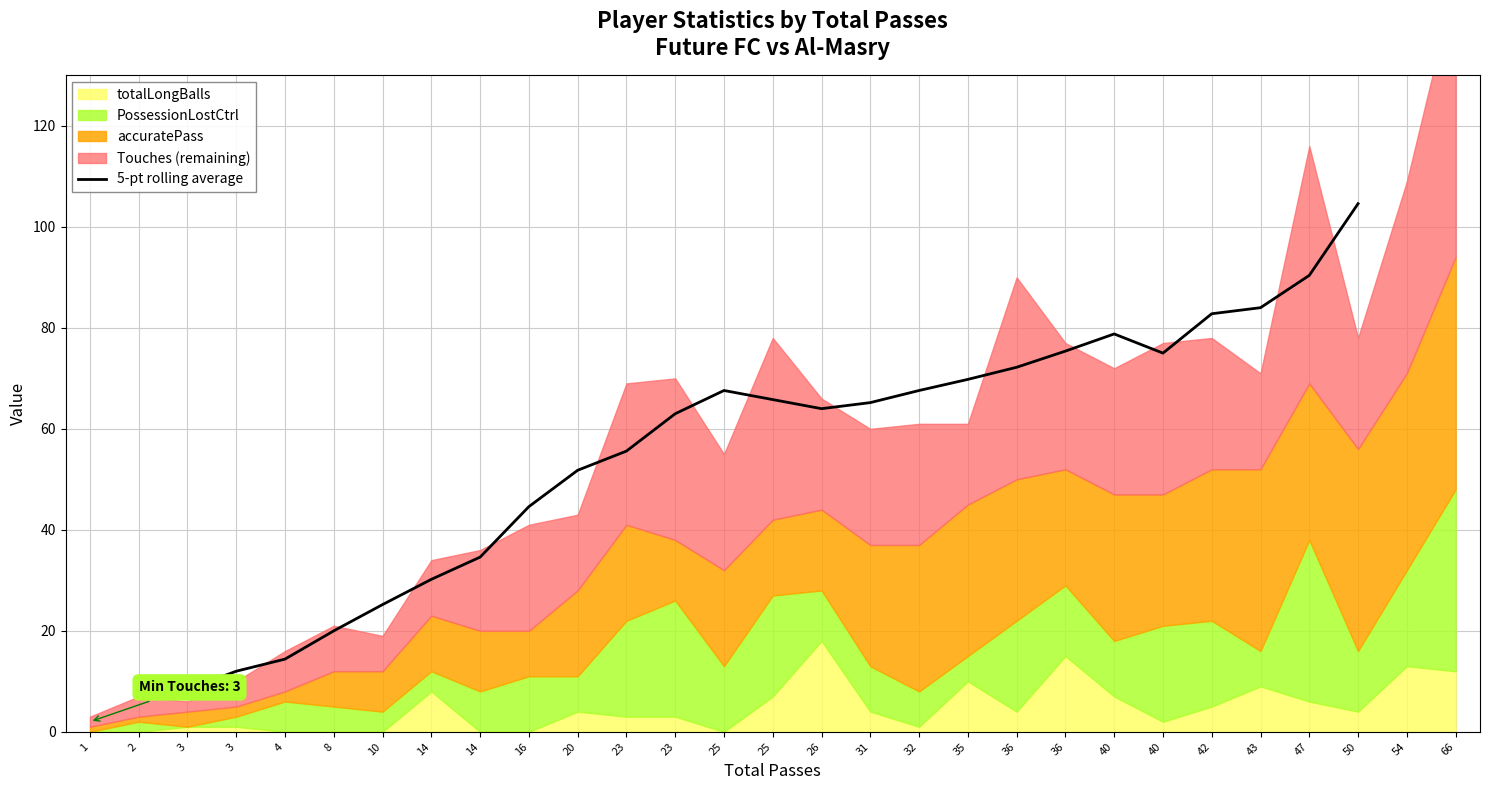

Which has a higher value, 35 or 26?

35